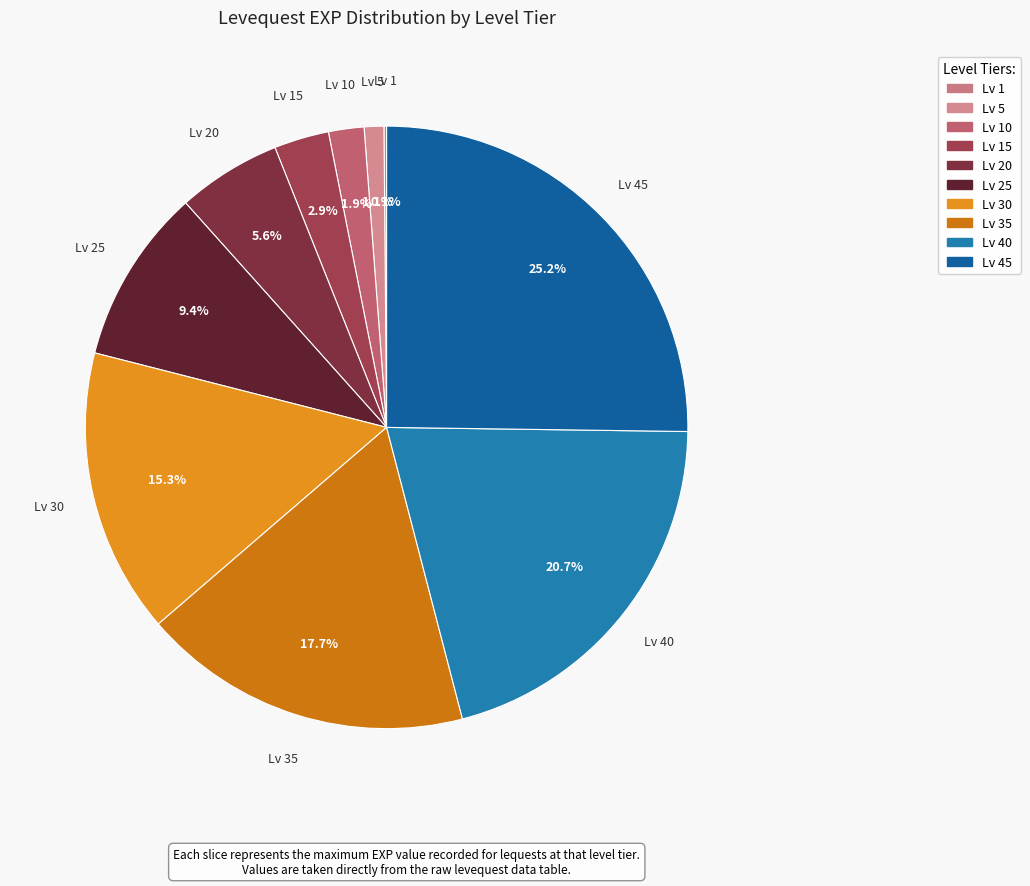

Does any single category account for the majority?

No